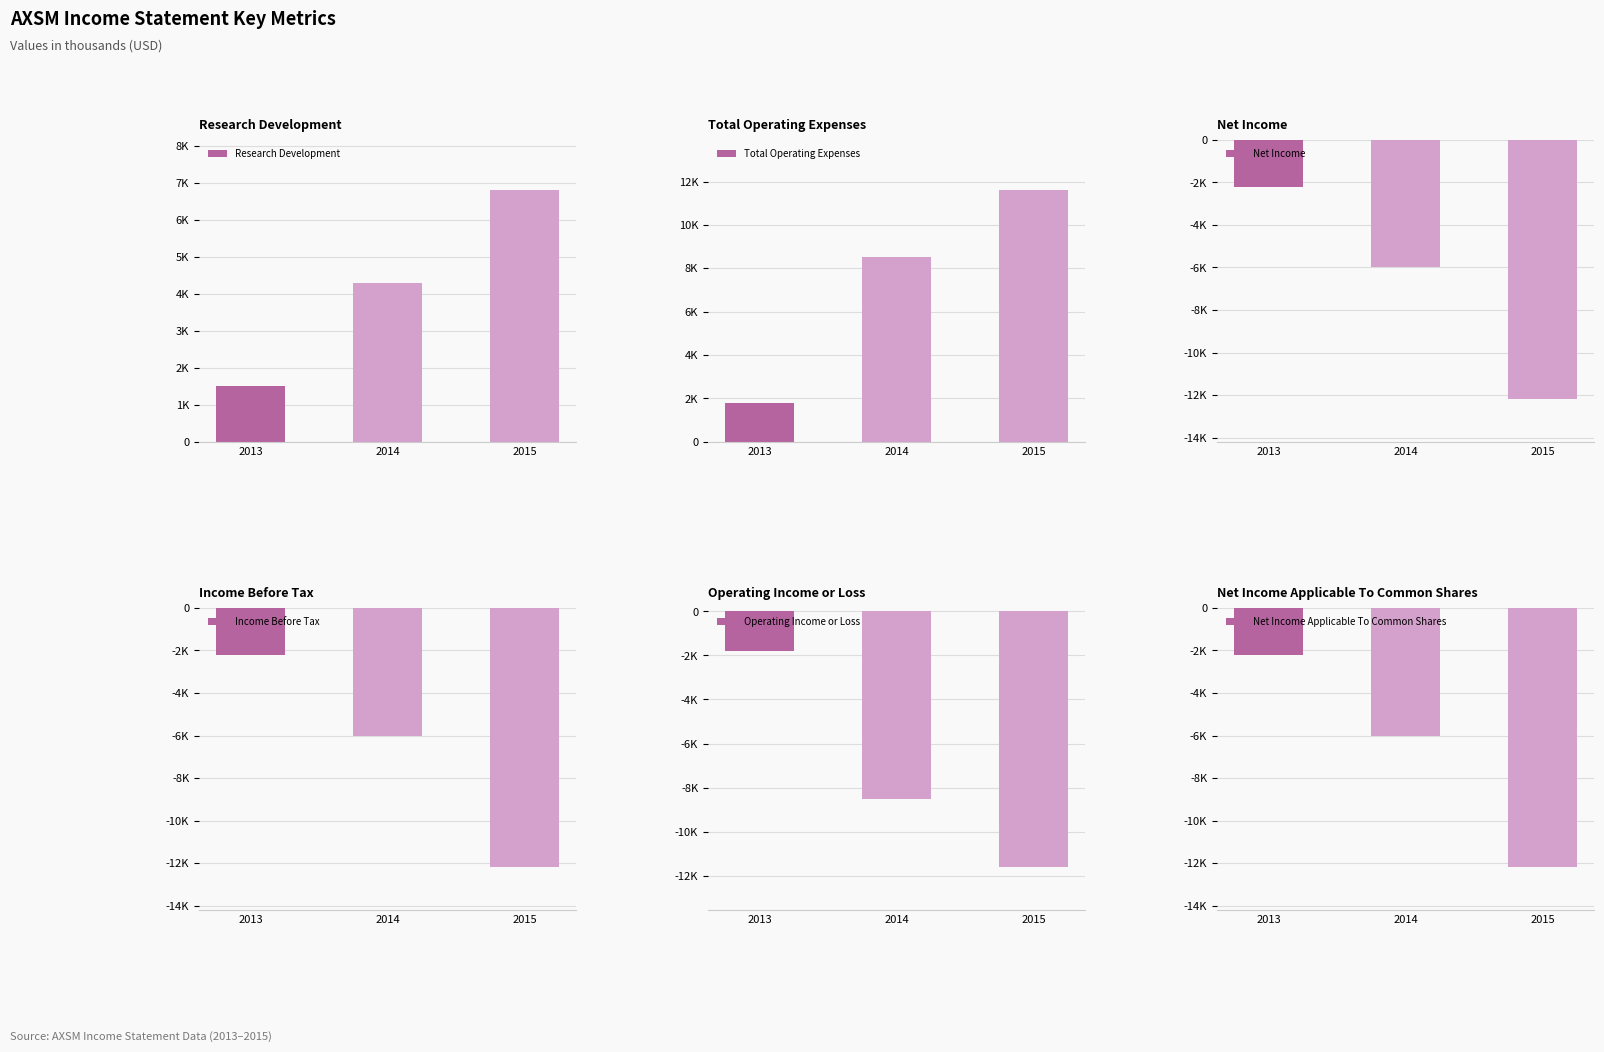

What is the minimum value shown in the chart?

-12200